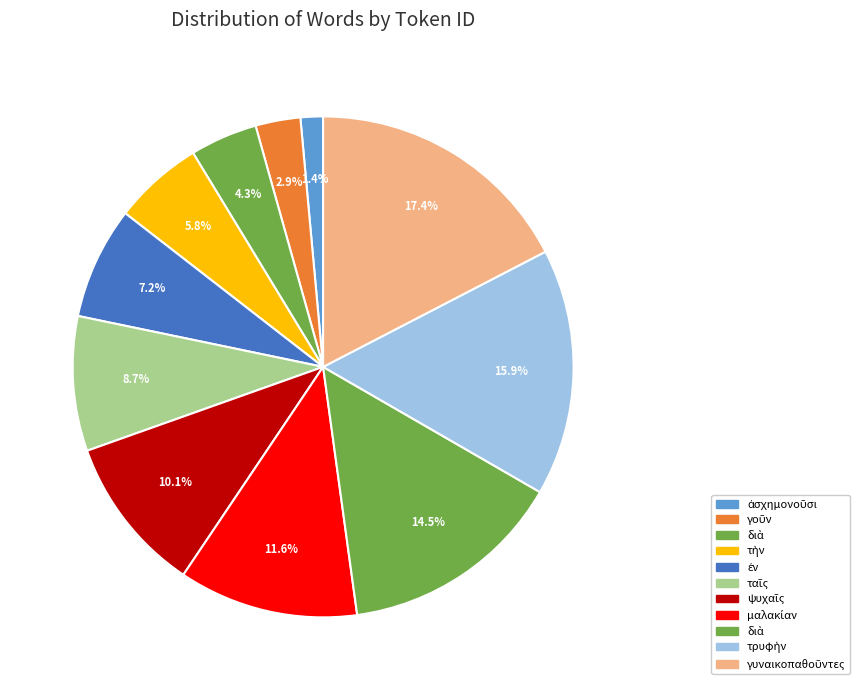

Count the number of slices in the pie.

11